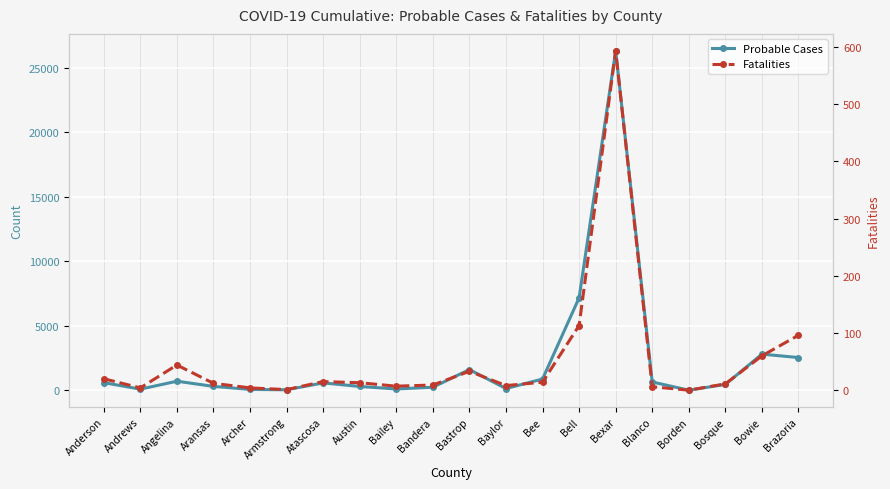

At which label does Fatalities reach its minimum?

Borden